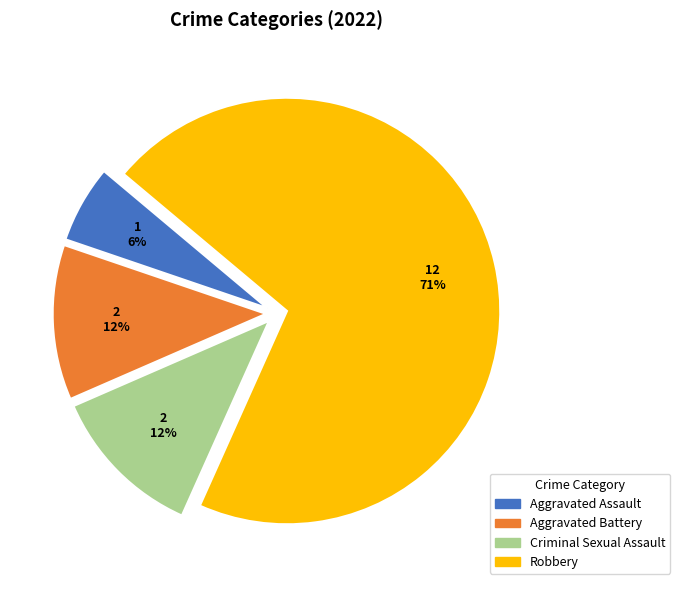

To the nearest percent, what is the average slice percentage?

25%